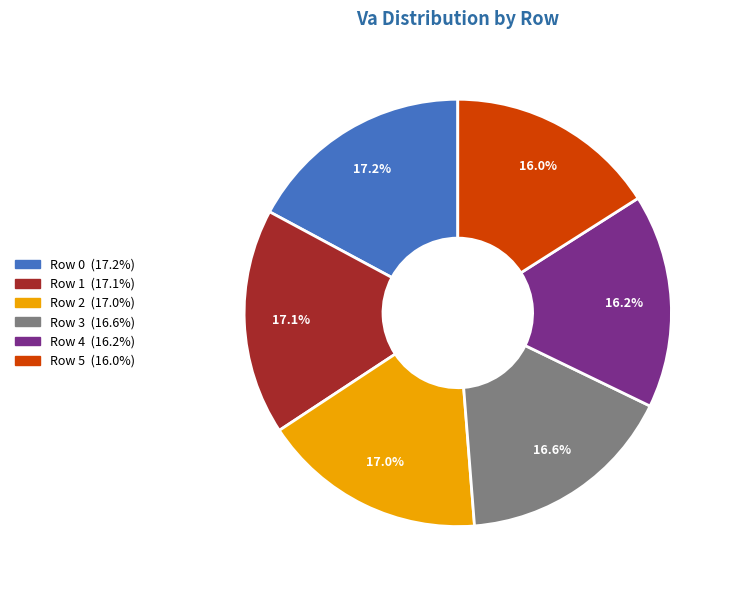

To the nearest percent, what is the average slice percentage?

17%